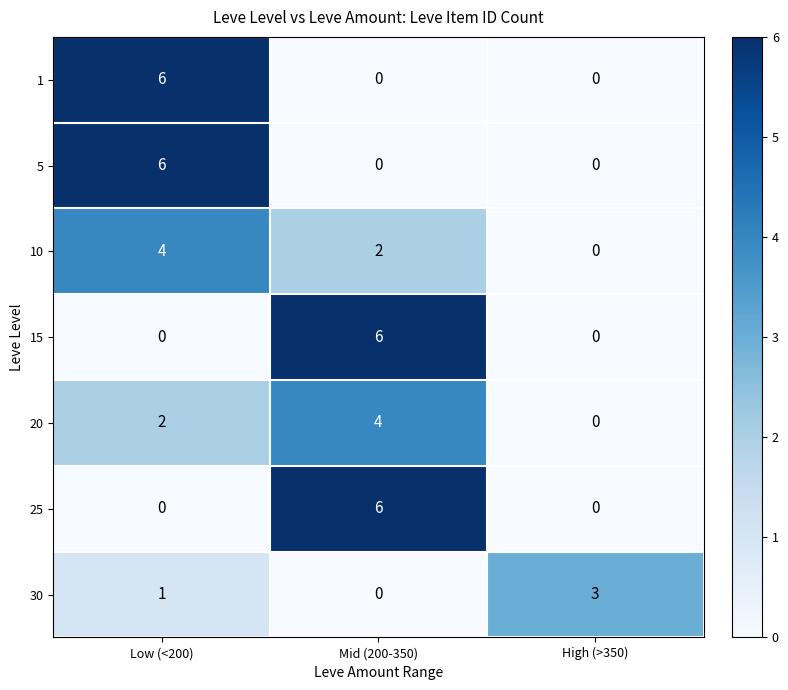

At how many categories does at least one series exceed 1?

3